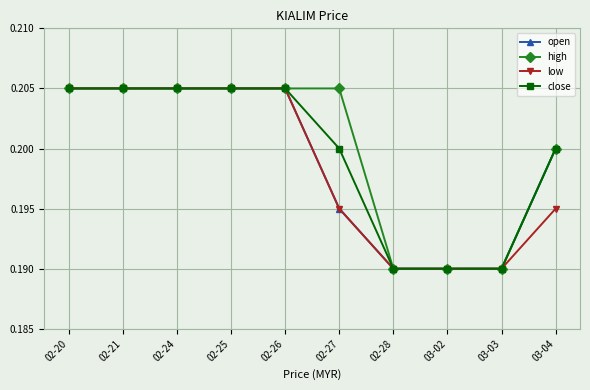

What is the total value across all series at 03-02?

0.8